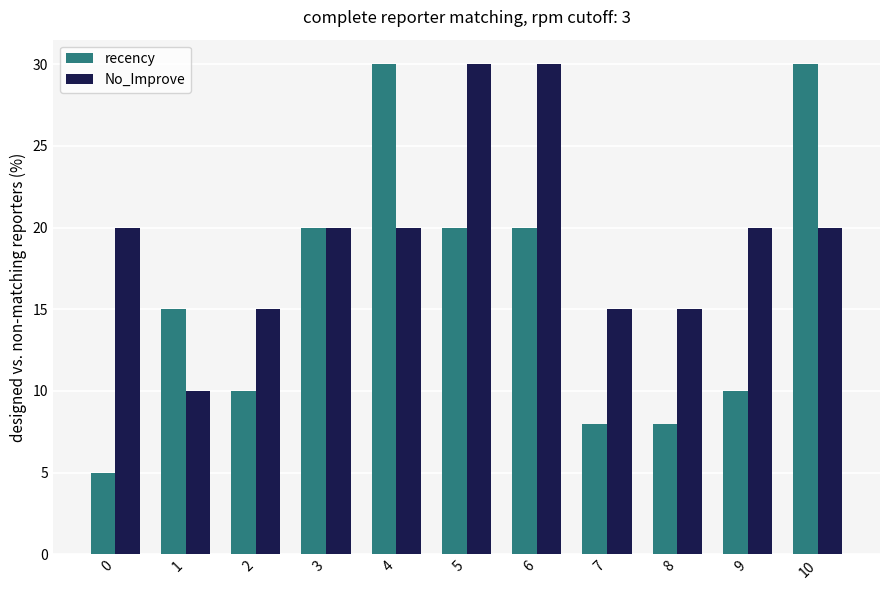

What is the sum of all recency values?

176